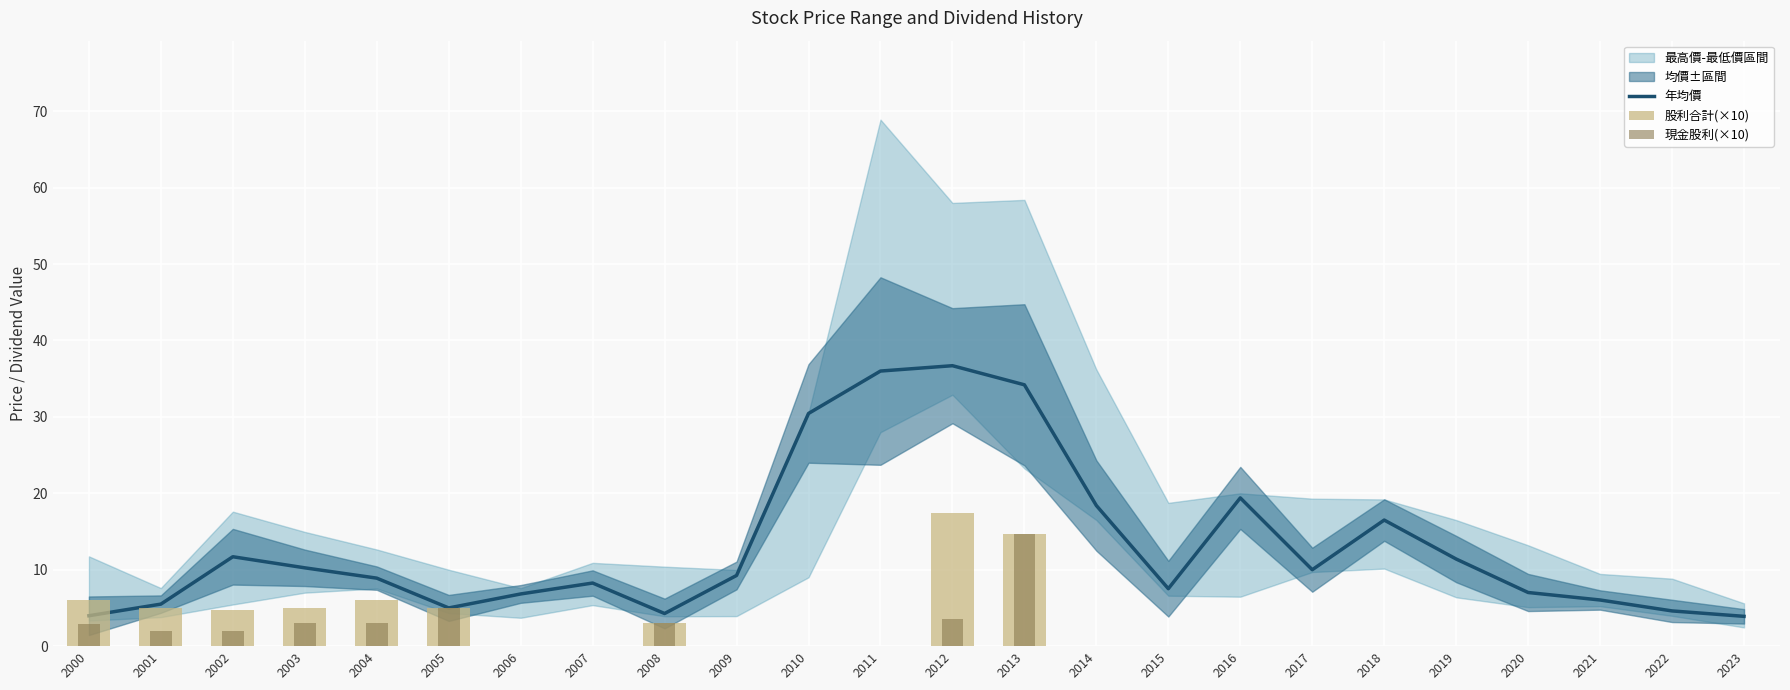

Where is 股利合計(×10) nearest to the value 8?

2000